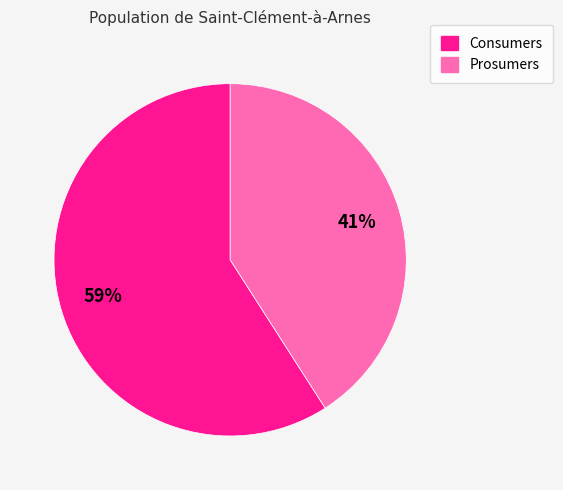

What is the largest slice in the pie chart?

Consumers